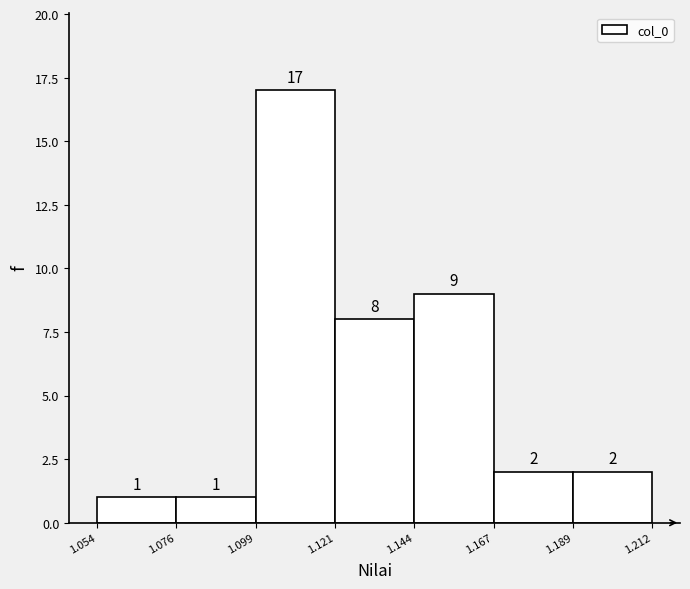

Over which range of the x-axis is the bar tallest?

1.099 to 1.121